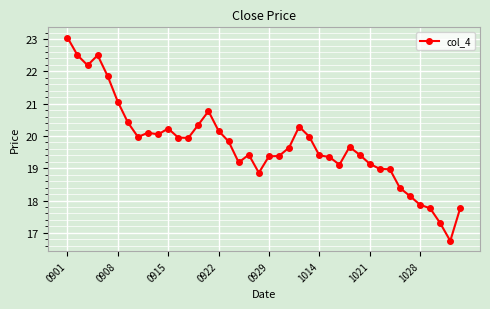

What is the greatest value displayed?

23.1